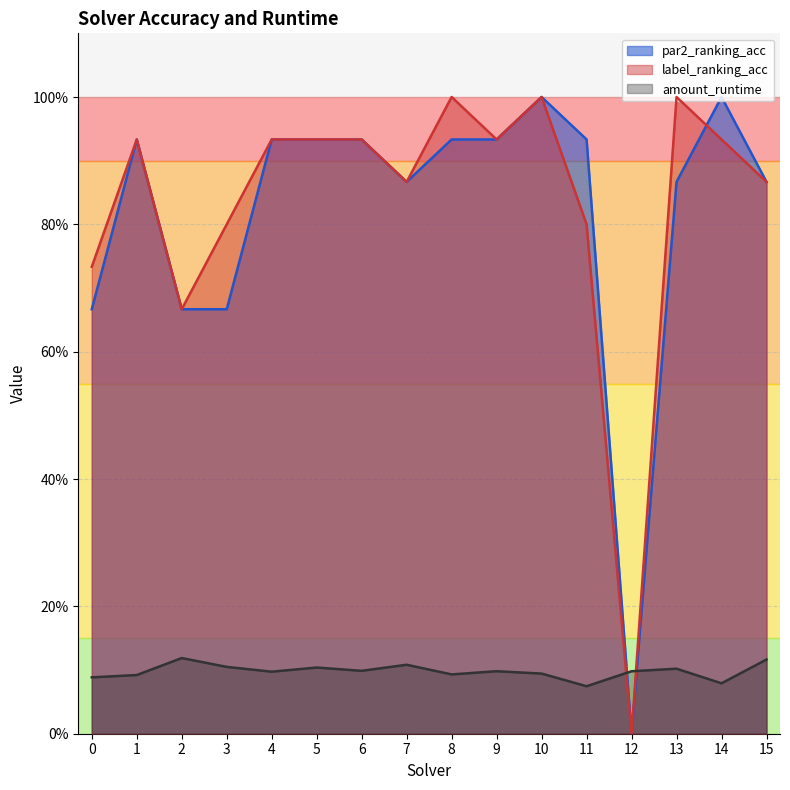

Which series has the largest total across all categories?

label_ranking_acc